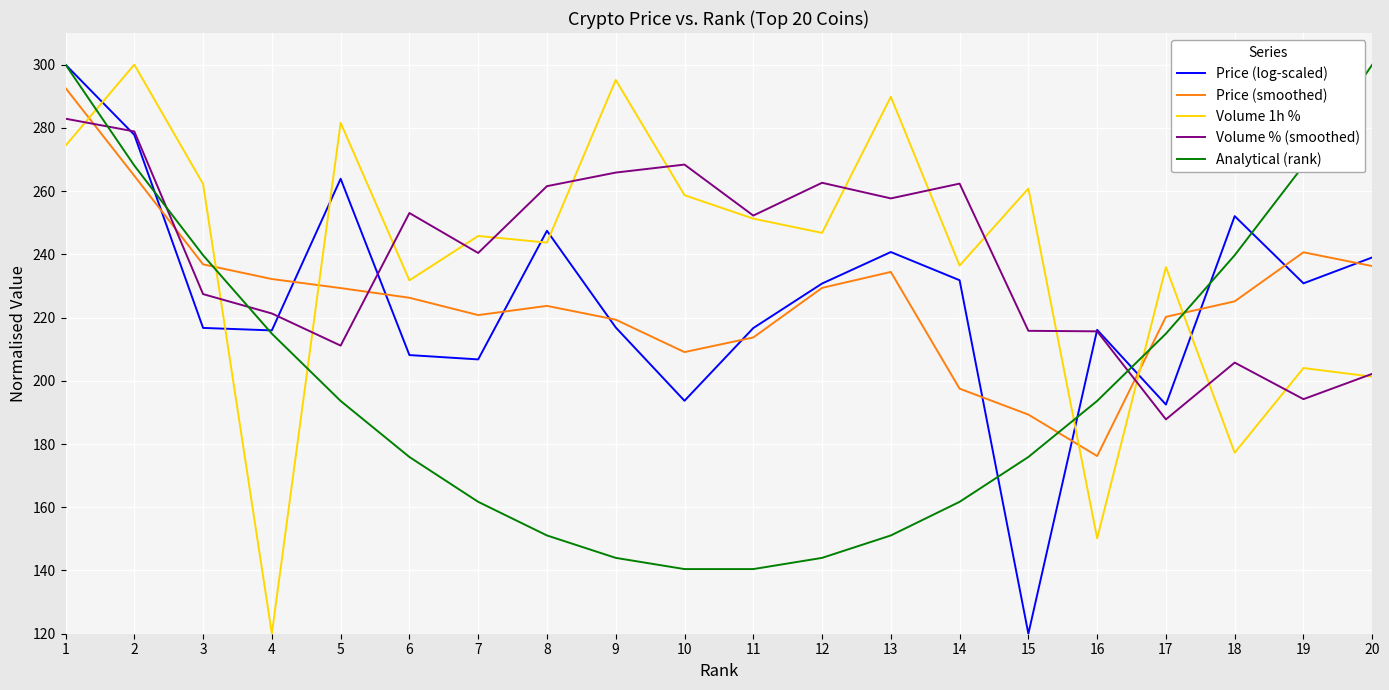

What is the smallest value displayed?

120.0